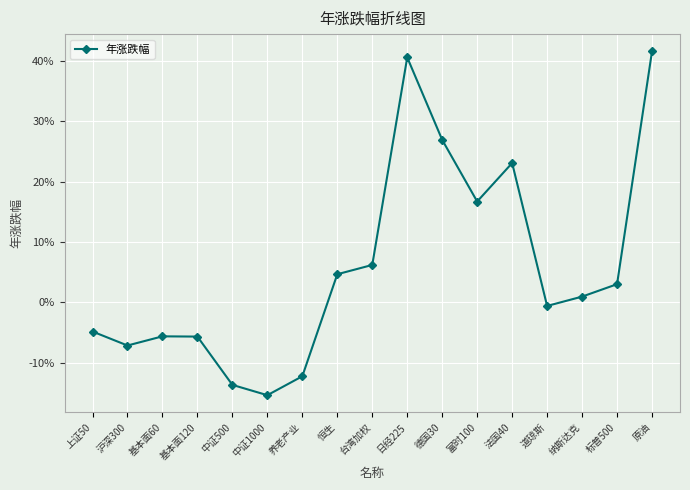

Does the chart have visible grid lines?

Yes